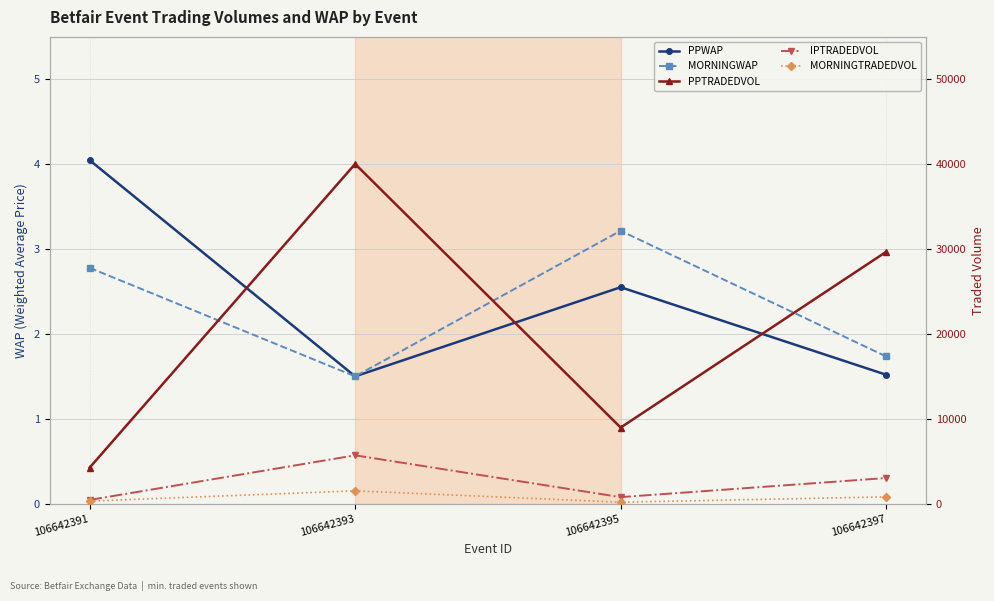

Which label corresponds to the largest value in the chart?

106642393